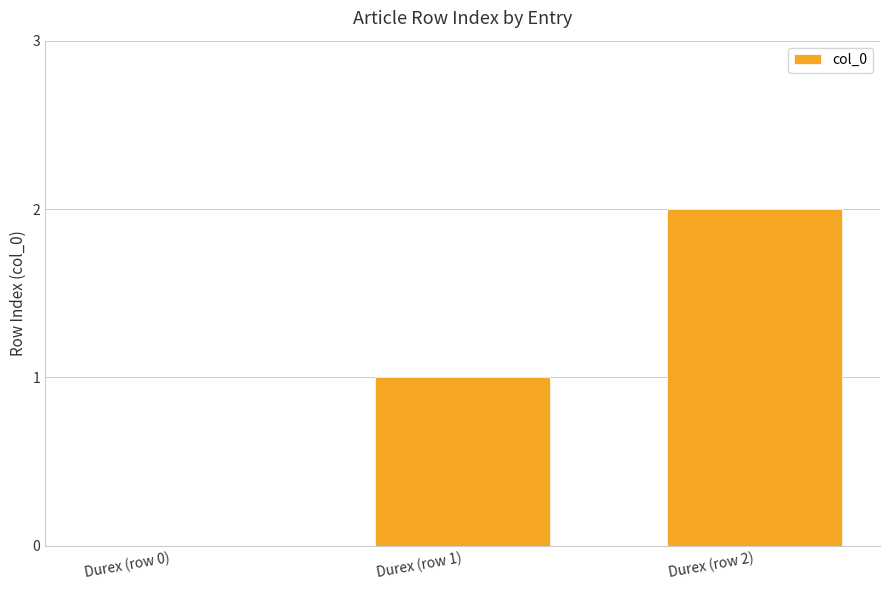

True or false: the data shows -1 at Durex (row 0).

False